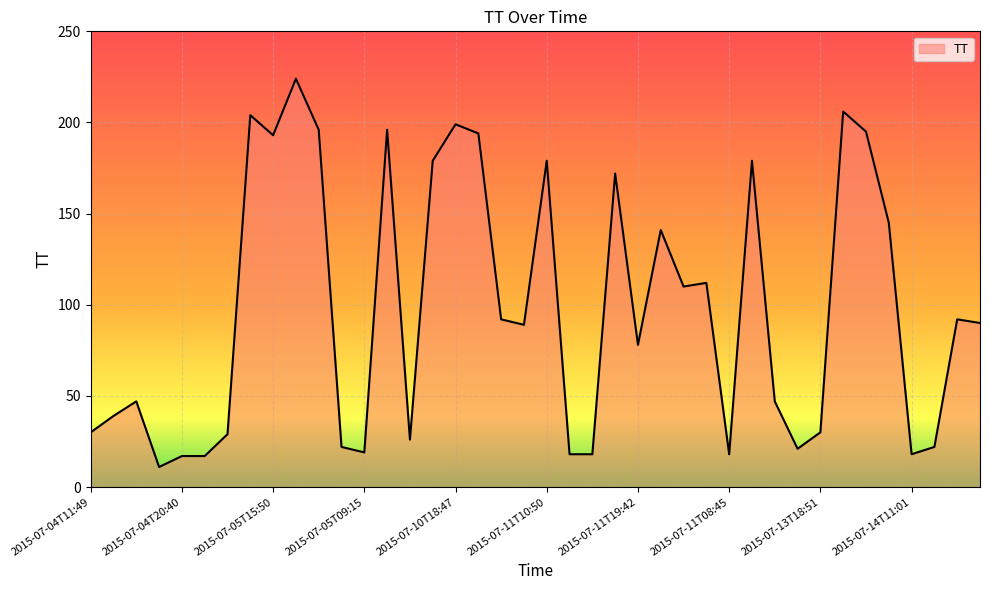

What is the maximum value shown in the chart?

224